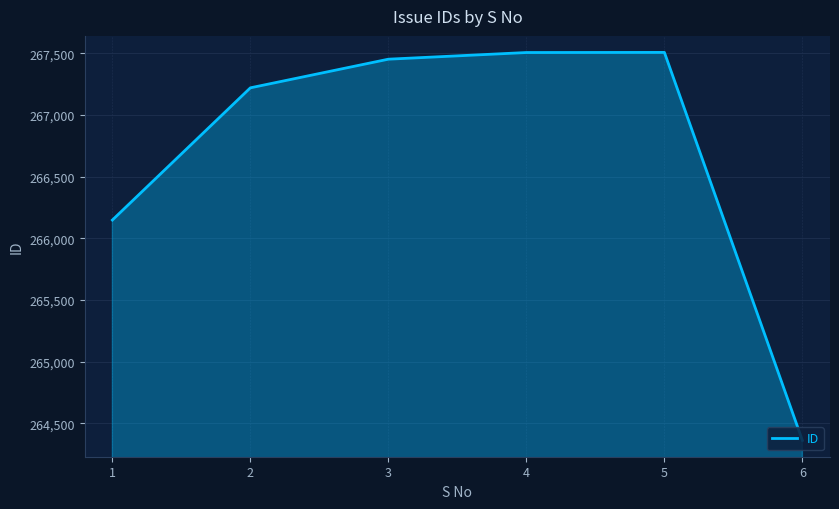

What is the smallest value displayed?

264363